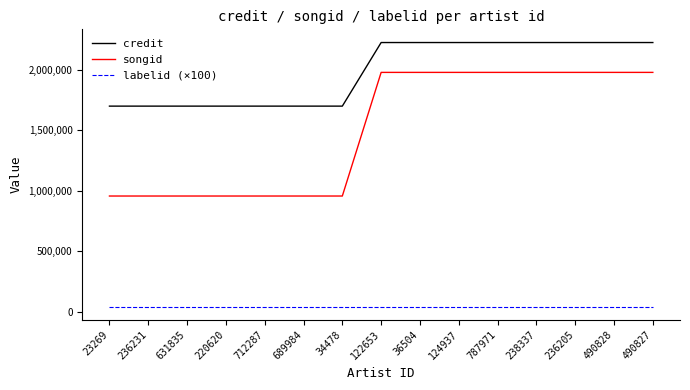

List the series in order of their overall mean, lowest first.

labelid (×100), songid, credit